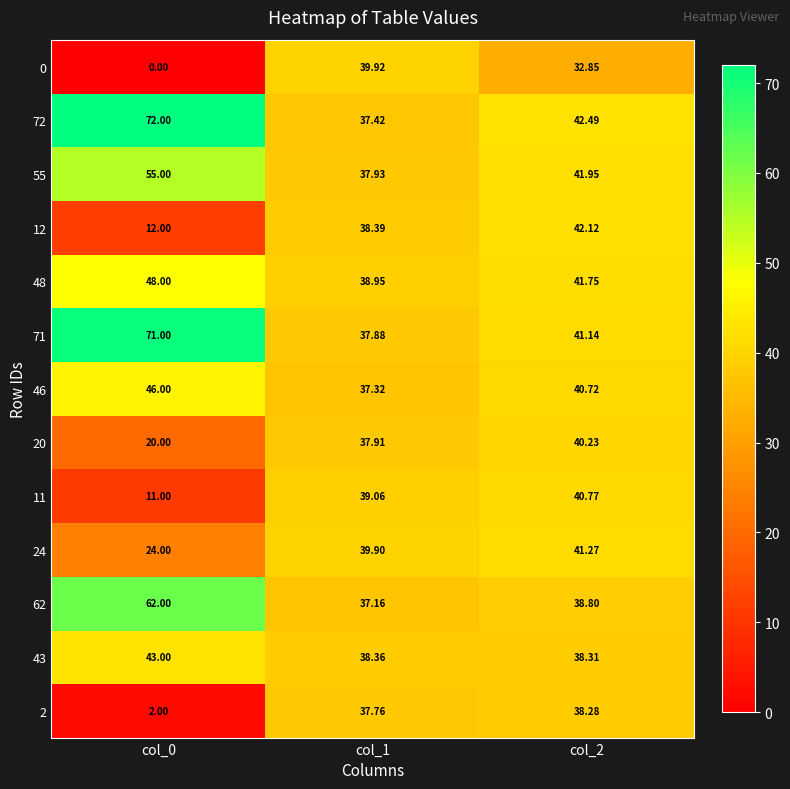

Which series has the widest spread of values?

0